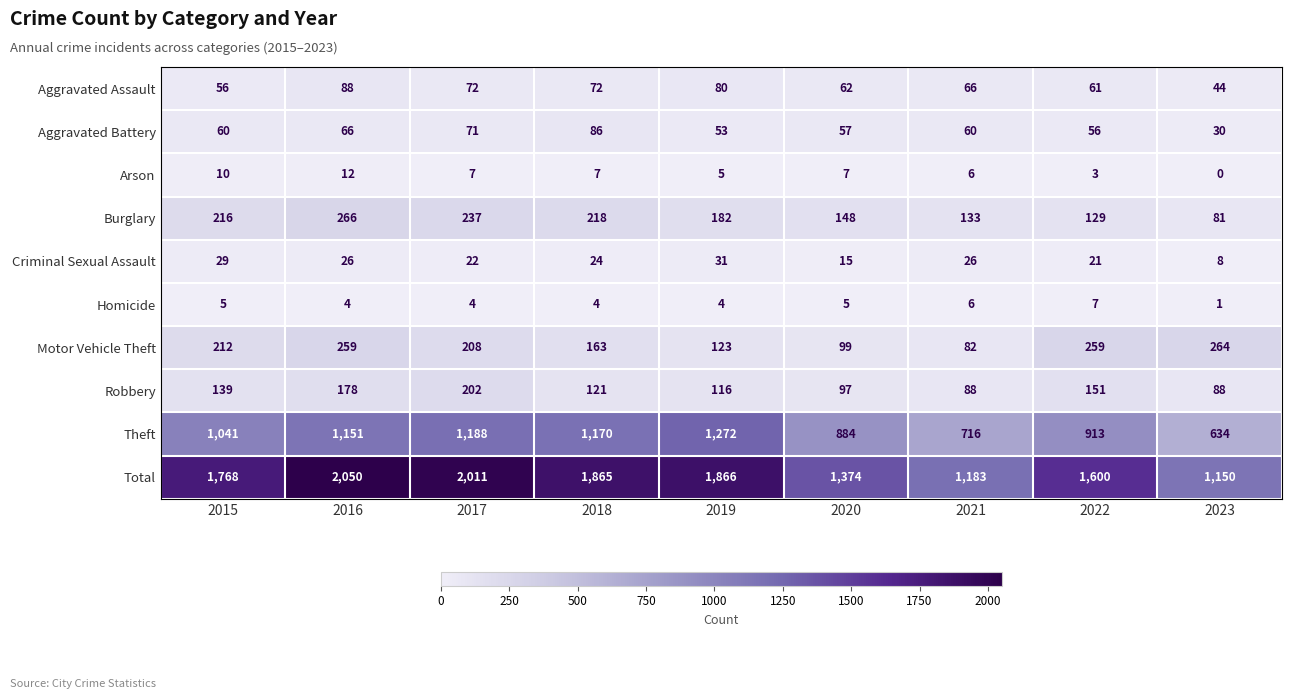

What is the difference between the second highest and second lowest values in the Aggravated Battery series?

18